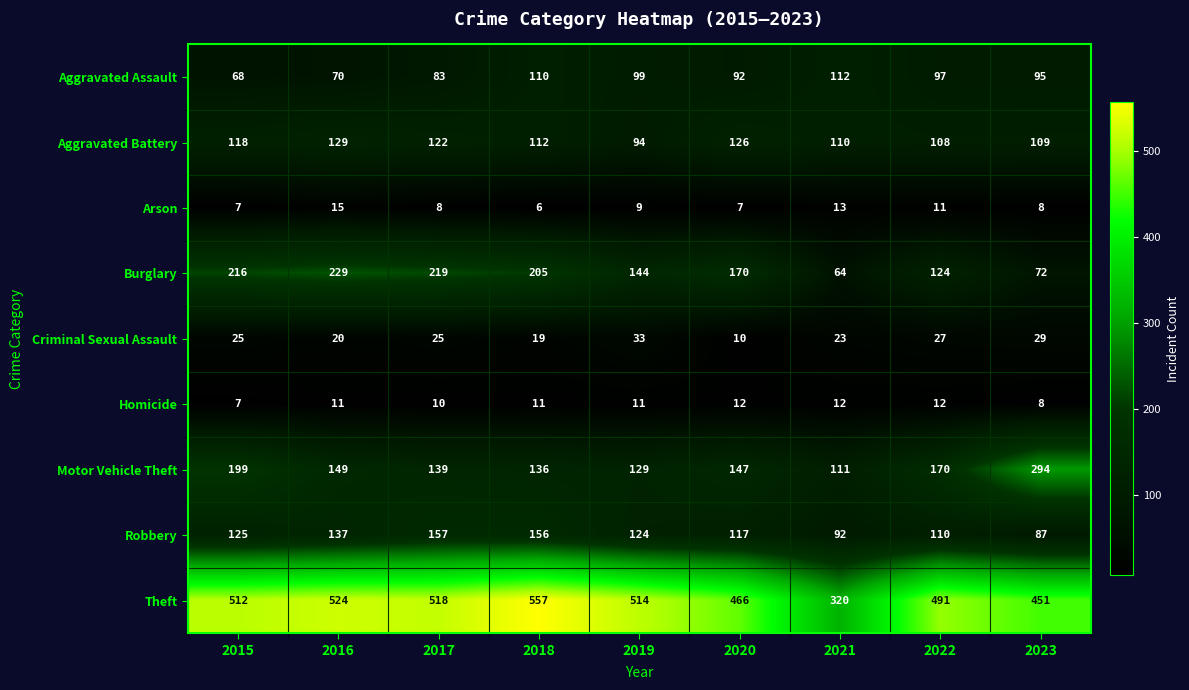

What is the approximate value of Aggravated Battery at 2023, to the nearest 5?

110